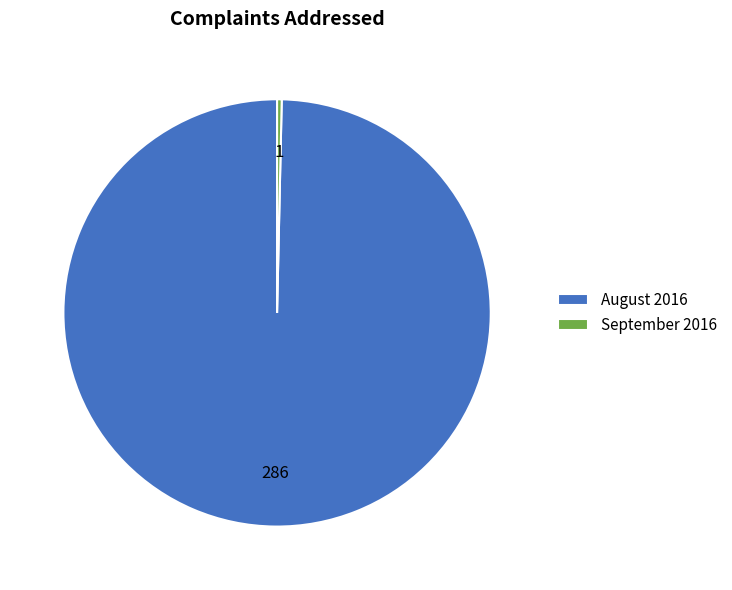

Which category has the smallest portion of the pie?

September 2016